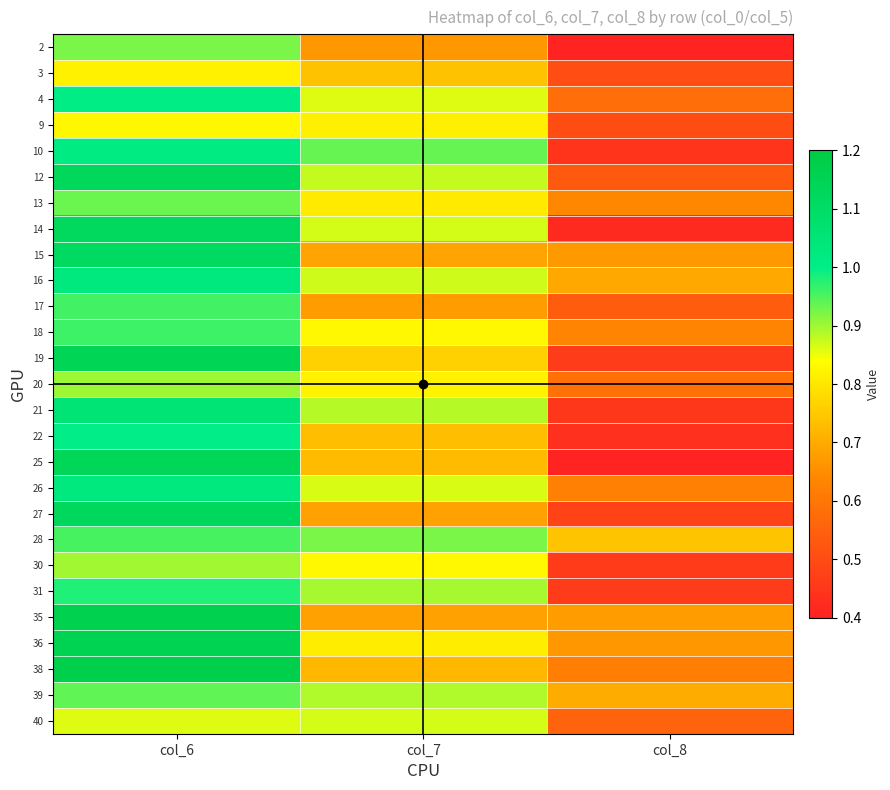

What is the maximum value shown in the chart?

1.2